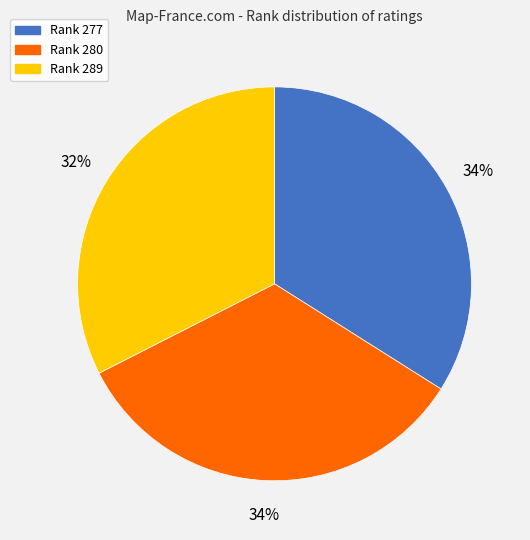

To the nearest percent, what is the average slice percentage?

33%